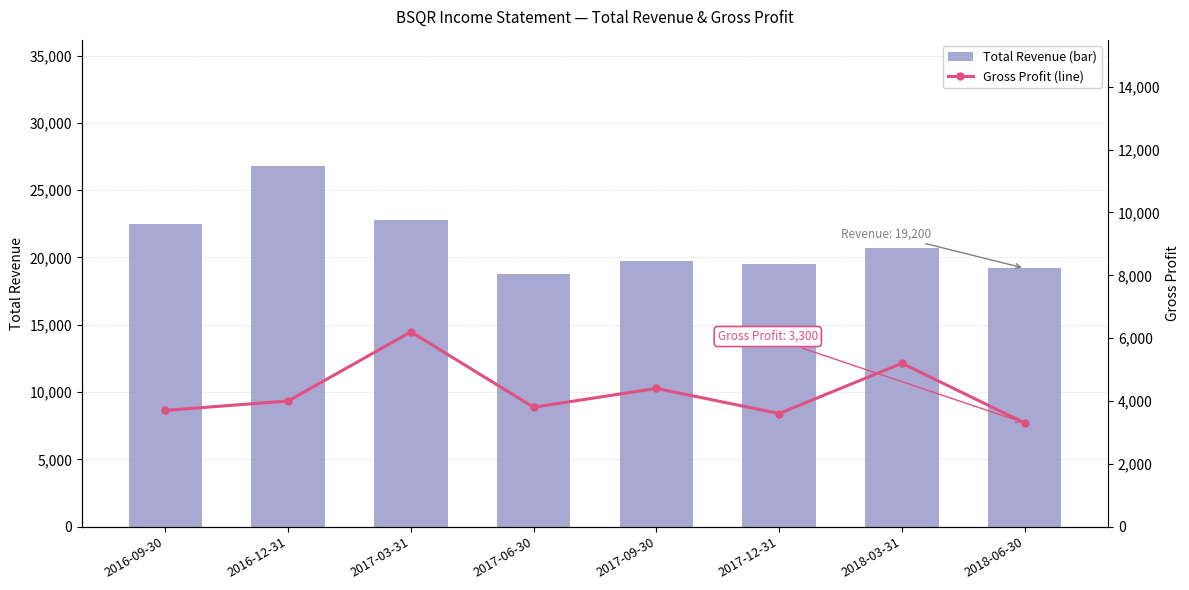

The Total Revenue (bar) series shows 10270 at 2018-03-31. True or false?

False